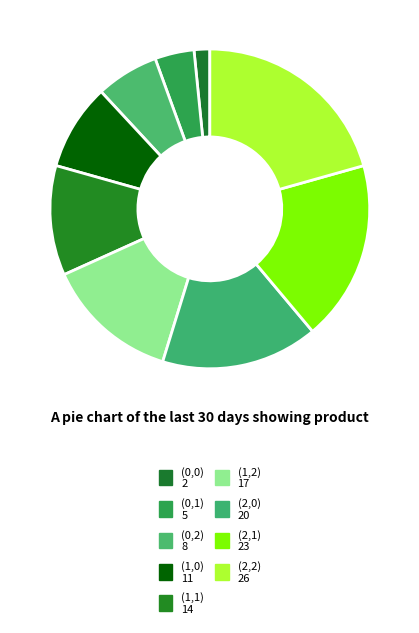

What is the smallest slice in the pie chart?

(0,0)